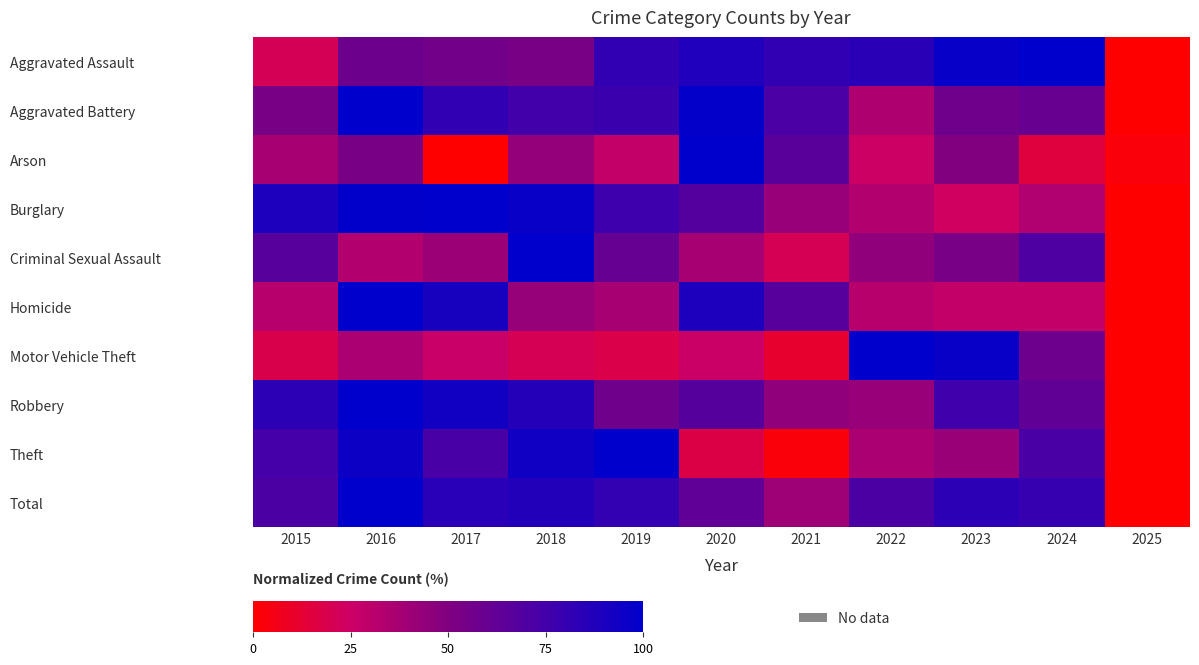

Reading left to right, what are all the values shown in this chart?

Aggravated Assault: 2015=21.4	2016=58.1	2017=55.3	2018=53.5	2019=81.4	2020=87.9	2021=81.4	2022=84.2	2023=97.2	2024=100.0	2025=0.0
Aggravated Battery: 2015=52.9	2016=100.0	2017=81.8	2018=75.7	2019=77.8	2020=98.7	2021=72.2	2022=34.5	2023=56.7	2024=60.4	2025=0.0
Arson: 2015=37.5	2016=53.1	2017=0.0	2018=43.7	2019=28.1	2020=100.0	2021=65.6	2022=25.0	2023=50.0	2024=15.6	2025=3.1
Burglary: 2015=89.4	2016=99.3	2017=100.0	2018=96.7	2019=76.7	2020=68.1	2021=42.5	2022=33.6	2023=23.6	2024=33.9	2025=0.0
Criminal Sexual Assault: 2015=66.7	2016=33.3	2017=40.7	2018=100.0	2019=61.1	2020=37.0	2021=20.4	2022=44.4	2023=53.7	2024=70.4	2025=0.0
Homicide: 2015=31.5	2016=100.0	2017=90.7	2018=42.6	2019=37.0	2020=88.9	2021=66.7	2022=31.5	2023=27.8	2024=27.8	2025=0.0
Motor Vehicle Theft: 2015=18.4	2016=36.0	2017=26.6	2018=20.5	2019=18.0	2020=25.7	2021=11.7	2022=100.0	2023=96.4	2024=57.7	2025=0.0
Robbery: 2015=83.5	2016=100.0	2017=93.1	2018=86.1	2019=57.0	2020=67.7	2021=44.4	2022=42.5	2023=76.6	2024=62.9	2025=0.0
Theft: 2015=74.6	2016=94.9	2017=73.0	2018=93.9	2019=100.0	2020=17.5	2021=2.9	2022=36.1	2023=41.7	2024=72.6	2025=0.0
Total: 2015=71.8	2016=100.0	2017=84.7	2018=87.4	2019=81.2	2020=63.3	2021=40.0	2022=71.5	2023=83.4	2024=80.0	2025=0.0